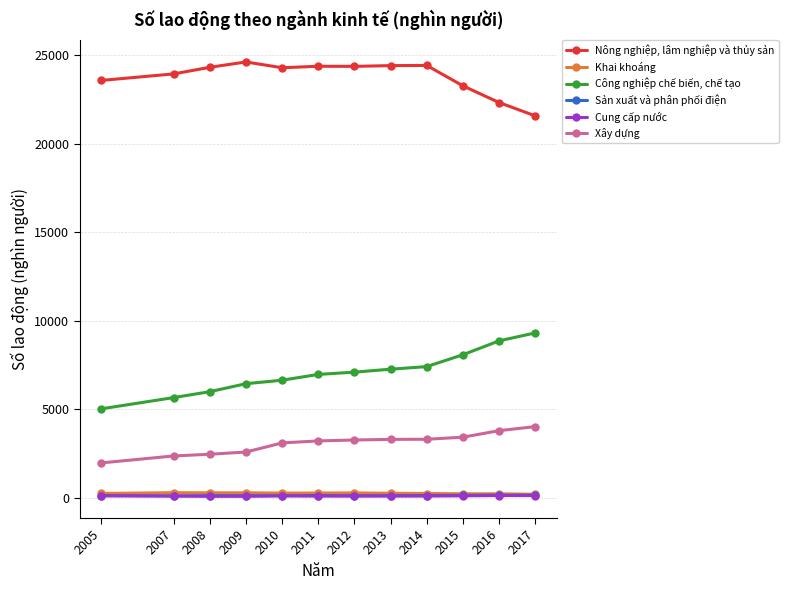

True or false: Nông nghiệp, lâm nghiệp và thủy sản has more than 1 points higher than both neighbors.

True